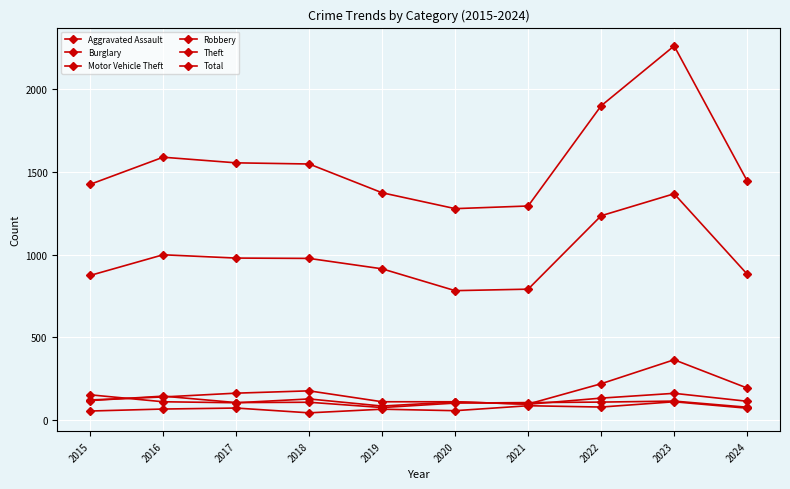

Reading left to right, what are all the values shown in this chart?

Aggravated Assault: 2015=54	2016=66	2017=72	2018=43	2019=65	2020=56	2021=86	2022=78	2023=110	2024=71
Burglary: 2015=121	2016=139	2017=162	2018=176	2019=110	2020=110	2021=95	2022=132	2023=161	2024=113
Motor Vehicle Theft: 2015=152	2016=110	2017=104	2018=127	2019=84	2020=109	2021=96	2022=219	2023=364	2024=193
Robbery: 2015=117	2016=144	2017=105	2018=107	2019=75	2020=102	2021=105	2022=108	2023=114	2024=77
Theft: 2015=874	2016=999	2017=979	2018=977	2019=914	2020=782	2021=791	2022=1235	2023=1368	2024=882
Total: 2015=1425	2016=1589	2017=1555	2018=1548	2019=1374	2020=1278	2021=1294	2022=1900	2023=2262	2024=1446